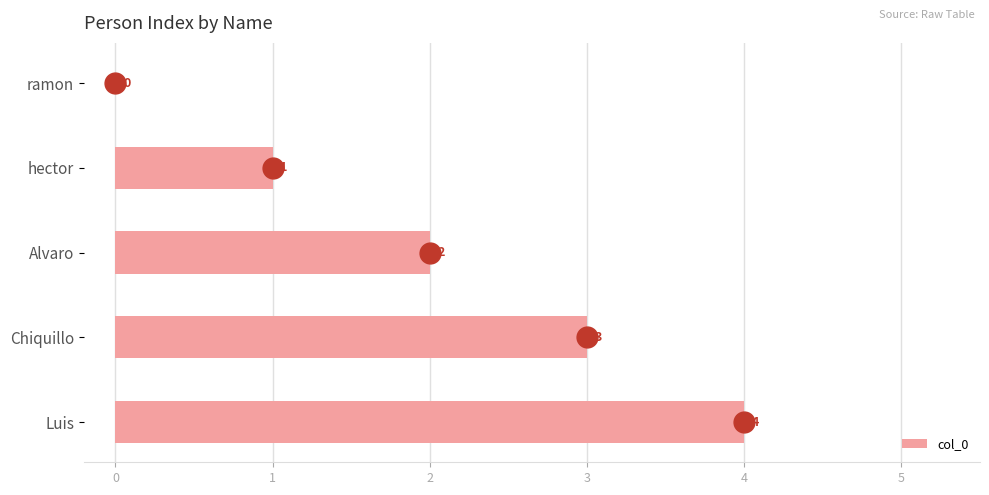

The chart shows a value of 1 at Luis. True or false?

False